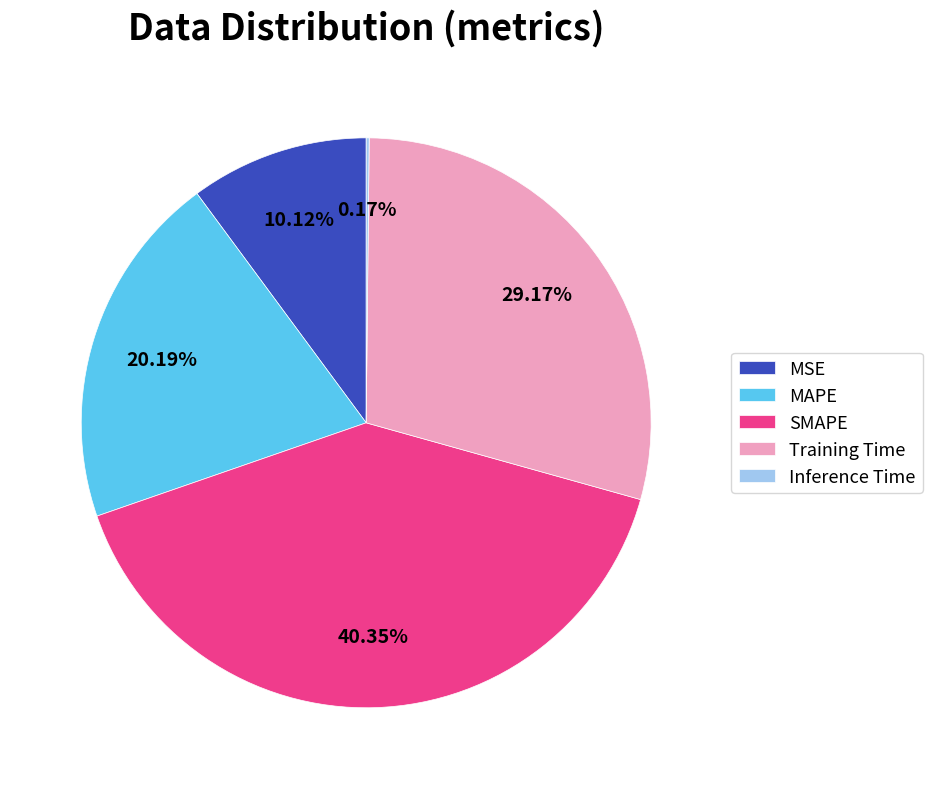

Which category has the biggest portion of the pie?

SMAPE